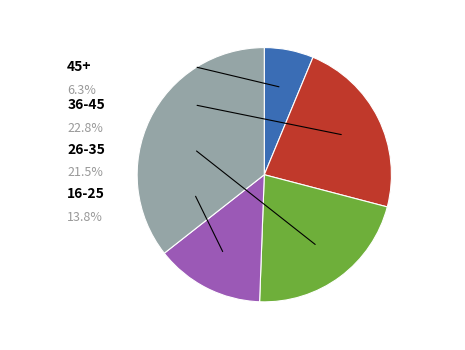

How many slices are in this pie chart?

5